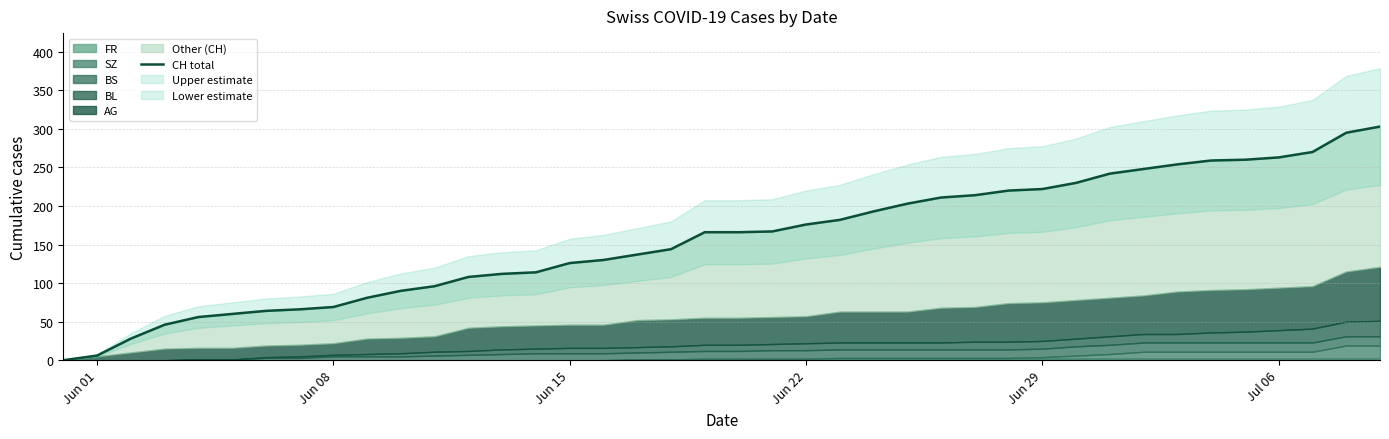

True or false: the data shows 33 at 7.

False